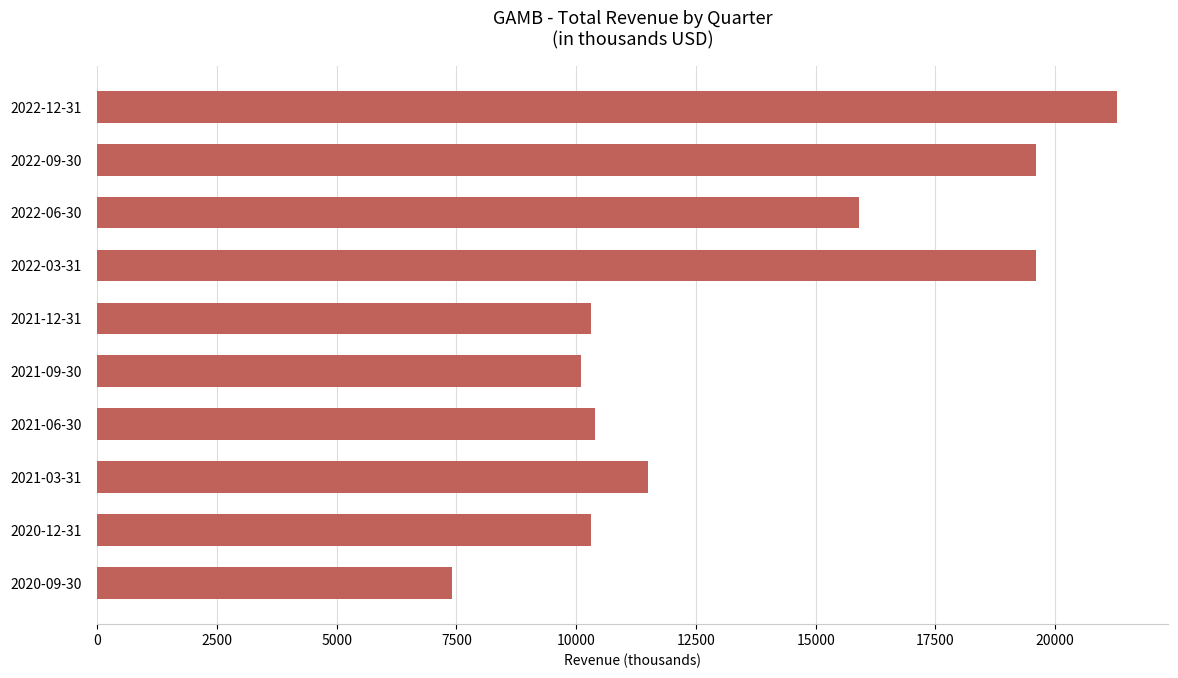

Is it true that the value at 2022-12-31 is 21300?

True